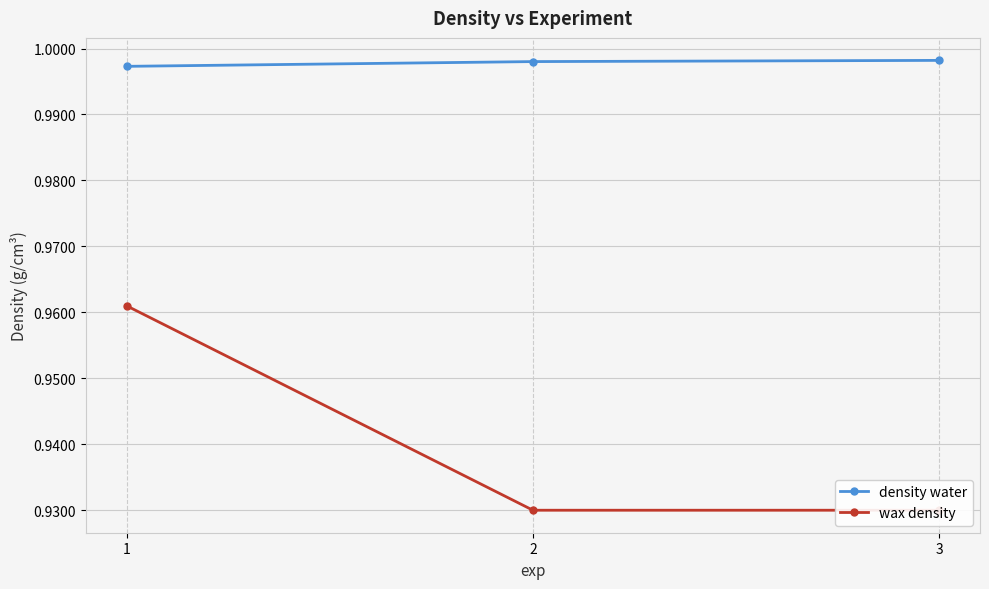

Where is wax density nearest to the value 0?

2